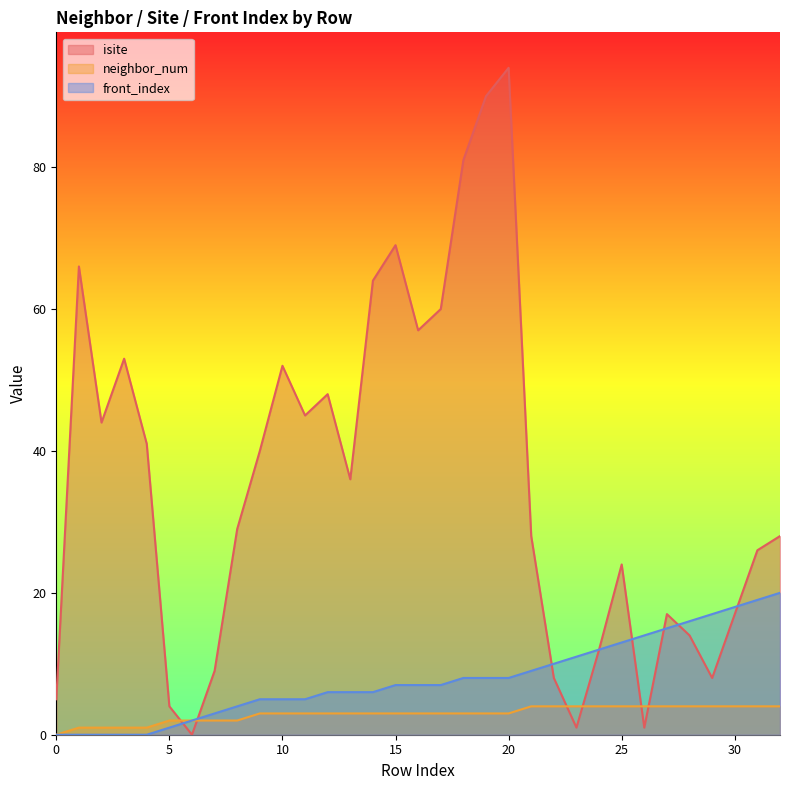

Where do front_index and isite first cross each other?

5 and 6